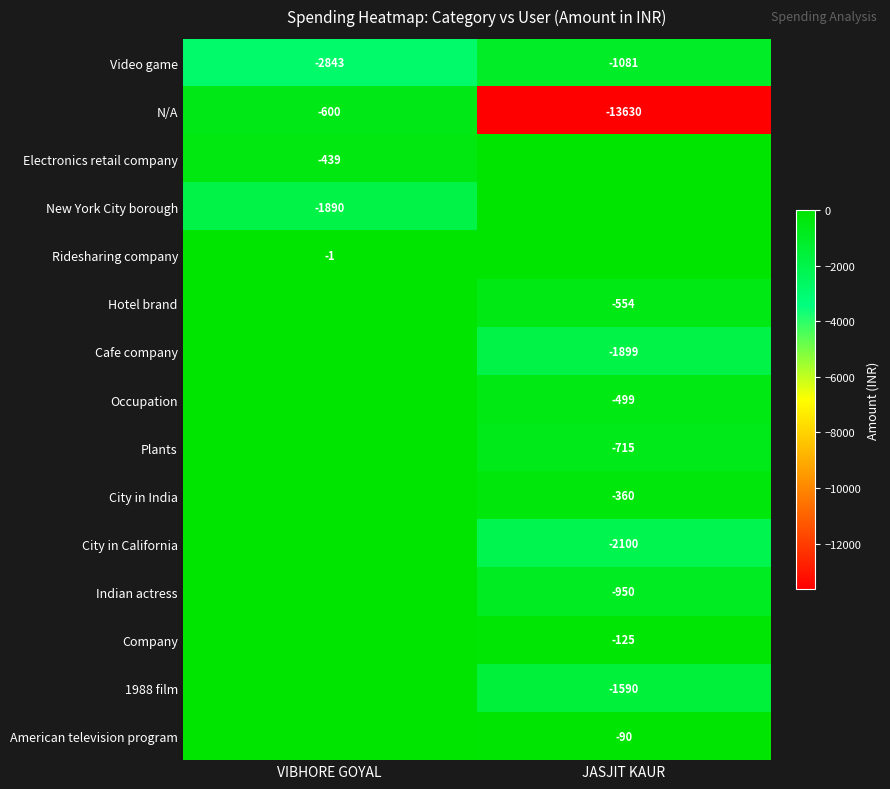

The value of N/A at VIBHORE GOYAL is -600. True or false?

True